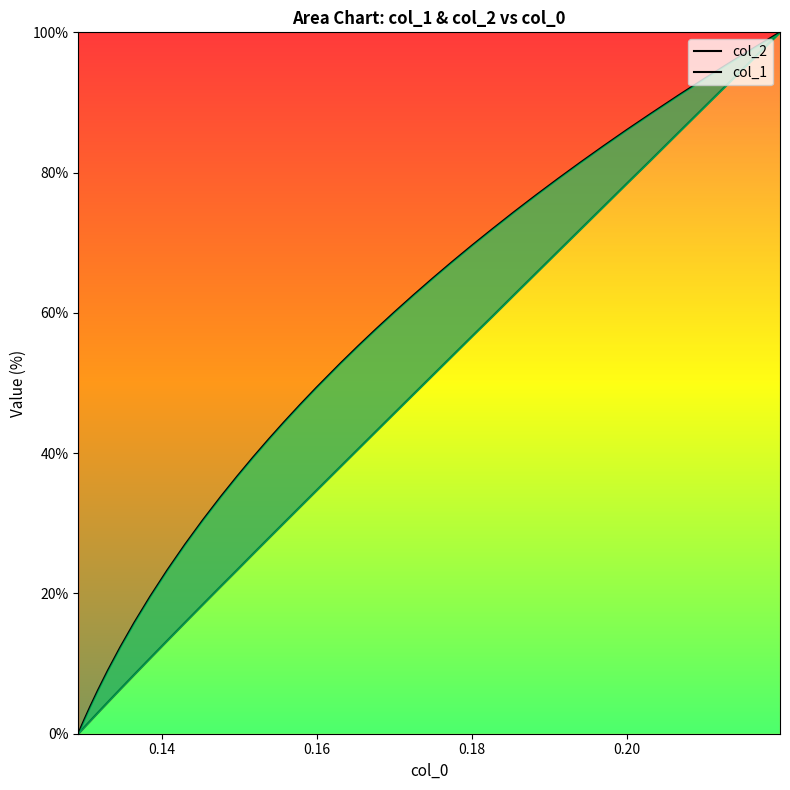

Is the value of col_2 at 26 greater than the value of col_1 at 33?

No